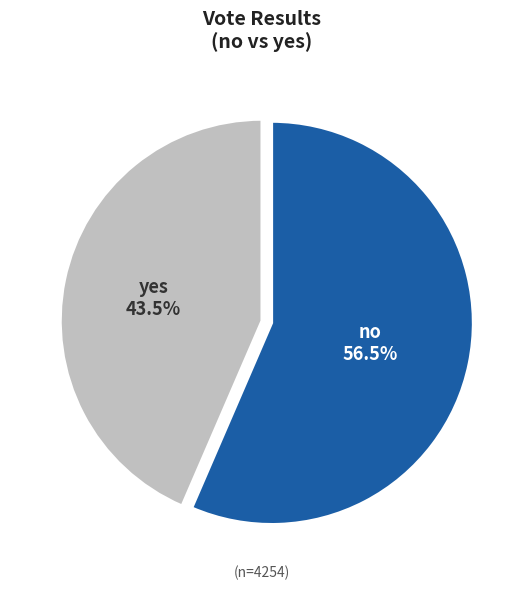

What is the ratio of the value at yes to the value at no?

0.8